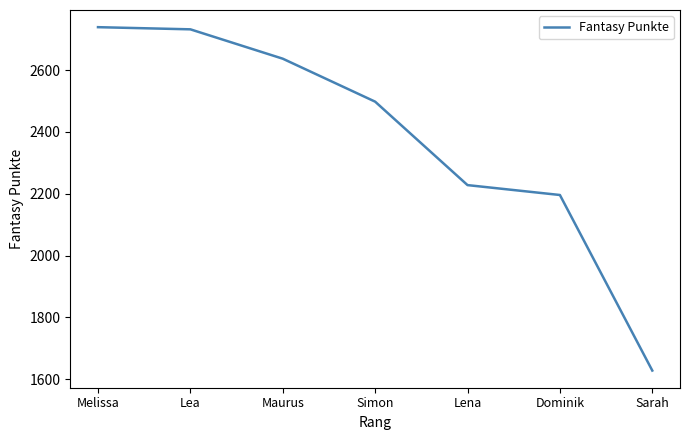

True or false: the data shows 2196 at Dominik.

True